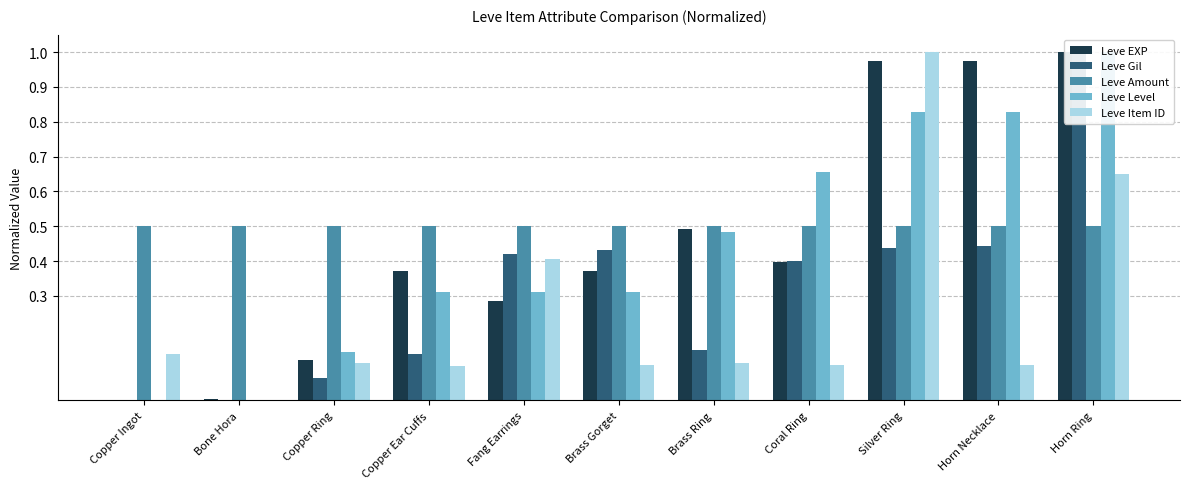

List the labels in order of Leve Level value, smallest first.

Copper Ingot, Bone Hora, Copper Ring, Copper Ear Cuffs, Fang Earrings, Brass Gorget, Brass Ring, Coral Ring, Silver Ring, Horn Necklace, Horn Ring